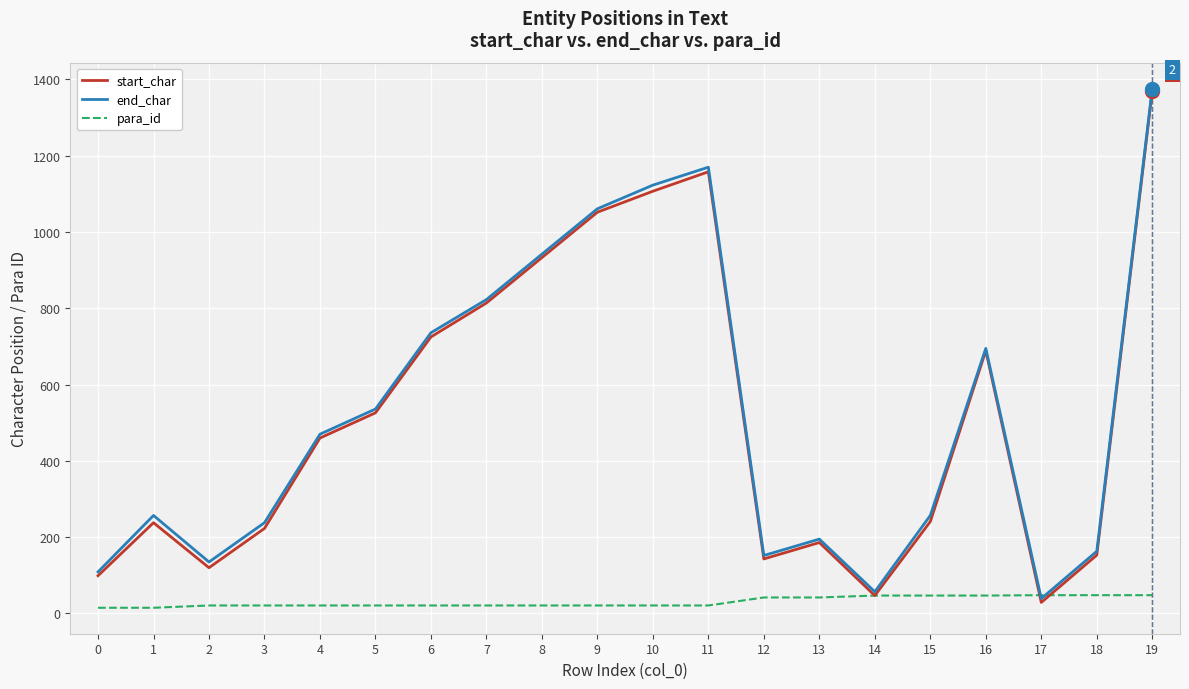

At which label is start_char closest to 699?

16